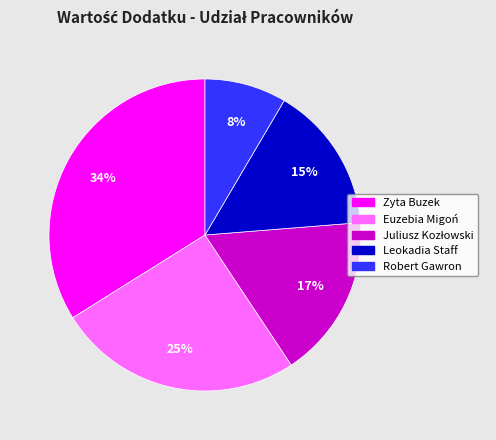

To the nearest percent, what percentage of the pie is Leokadia Staff?

15%